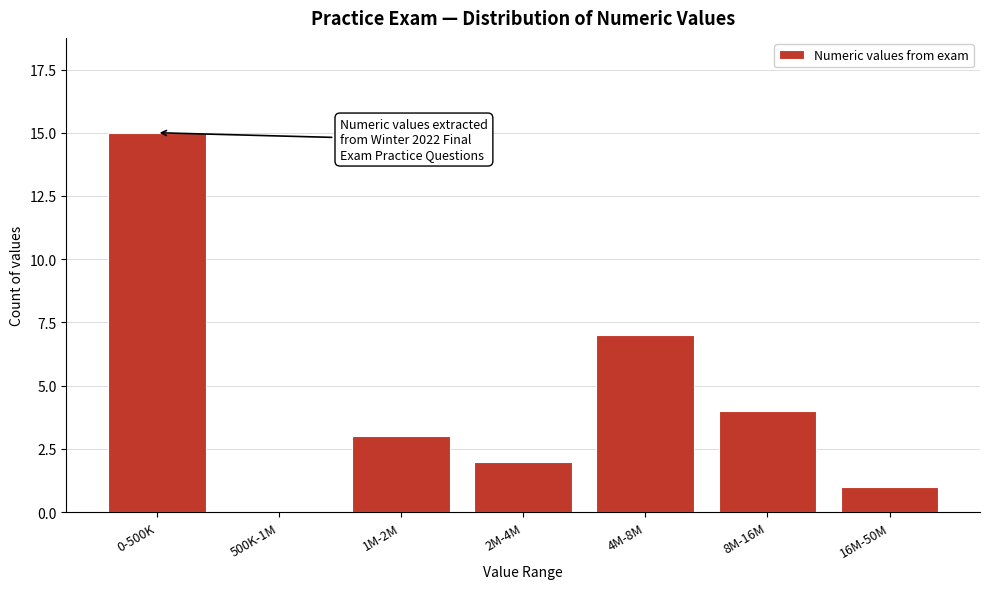

Reading left to right, transcribe all the data shown in this chart.

0-500K=15	500K-1M=0	1M-2M=3	2M-4M=2	4M-8M=7	8M-16M=4	16M-50M=1